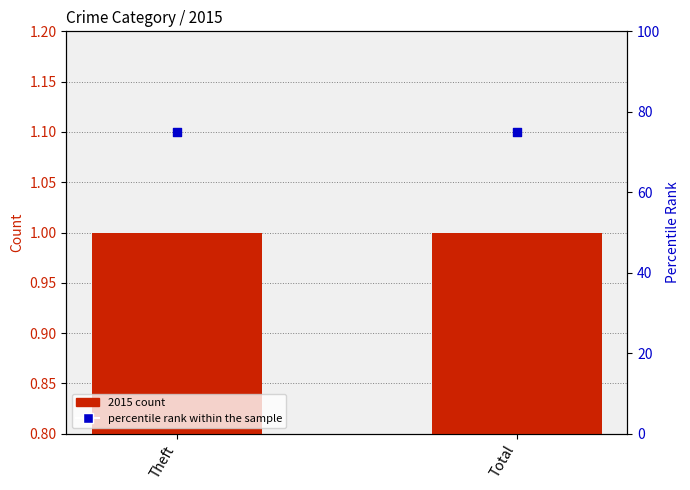

Which series has the largest Y range (max minus min)?

2015 count